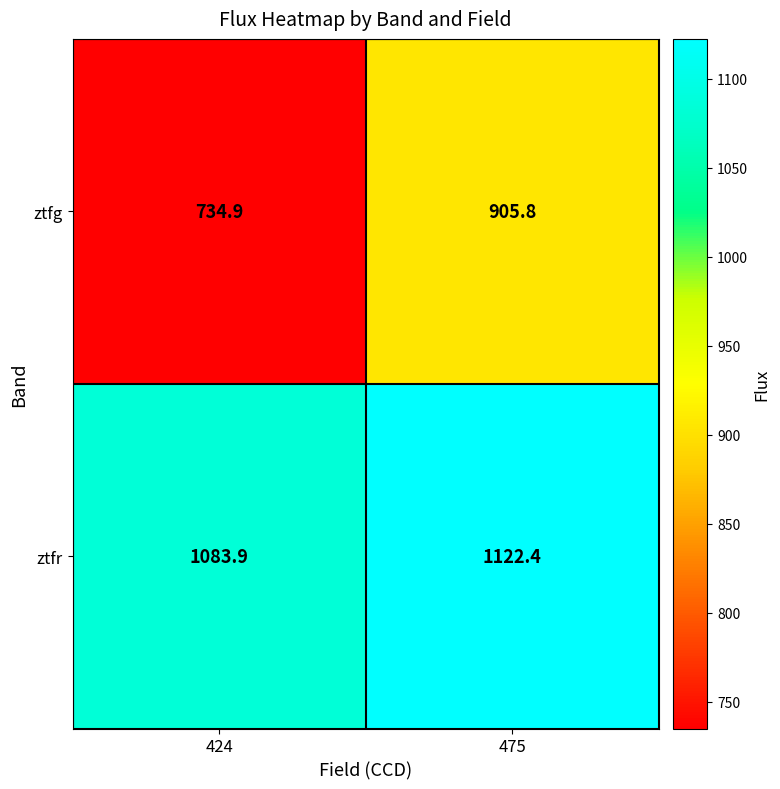

What is the total value across all series at 475?

2028.2